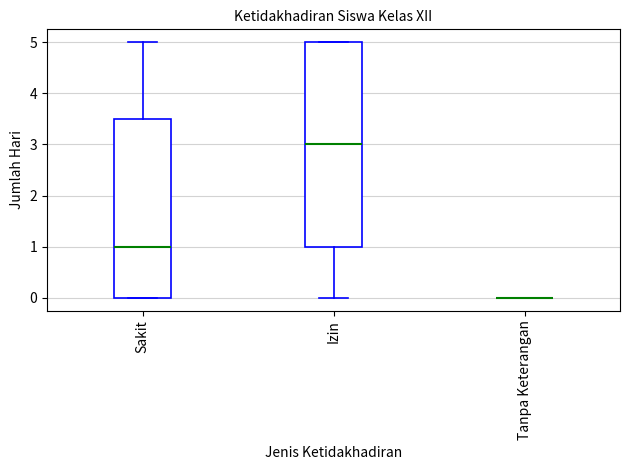

Reading left to right, read every box against the y-axis: the position of its median line, the range the box covers, and the ends of its whiskers. The values are not printed on the chart, so give them approximately, as read against the axis.

Sakit: median 1.0, box 0.0 to 3.5, whiskers 0.0 to 5.0
Izin: median 3.0, box 1.0 to 5.0, whiskers 0.0 to 5.0
Tanpa Keterangan: box collapsed to a line at 0.0, whiskers 0.0 to 0.0